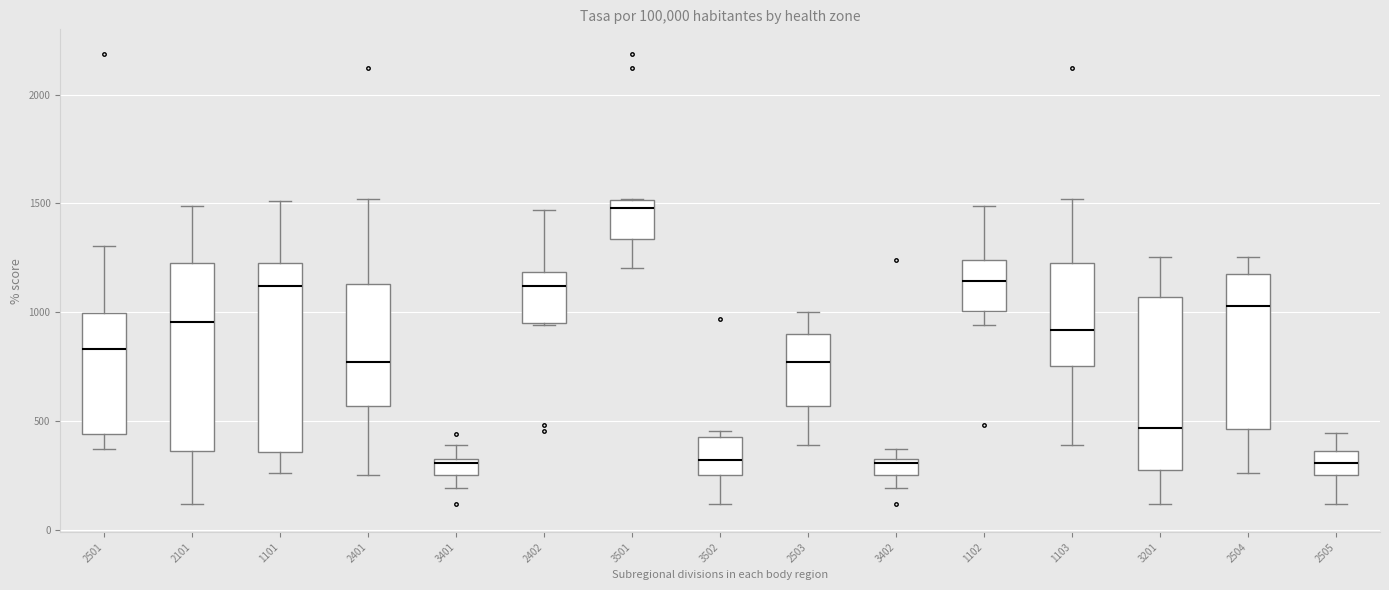

Where is the lower edge of the box at x = 3502 on the y-axis? The values are not printed on the chart, so give them approximately, as read against the axis.

250